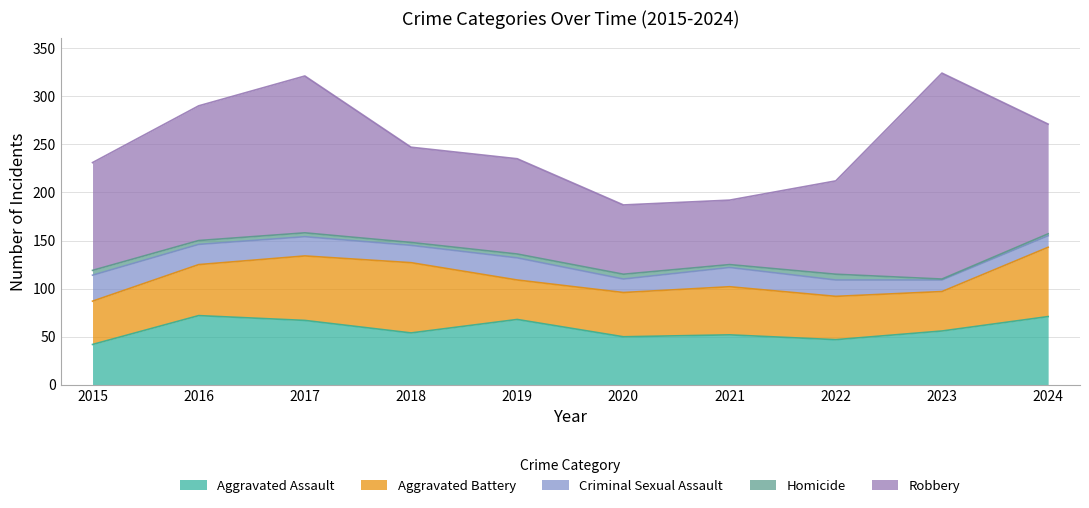

Is the value of Aggravated Battery at 2018 greater than the value of Aggravated Assault at 2019?

Yes